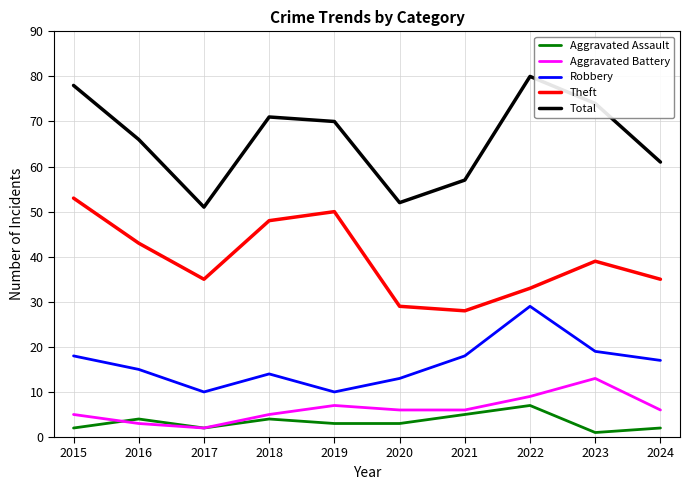

In Aggravated Battery, how many points are higher than both neighbors (excluding endpoints)?

2